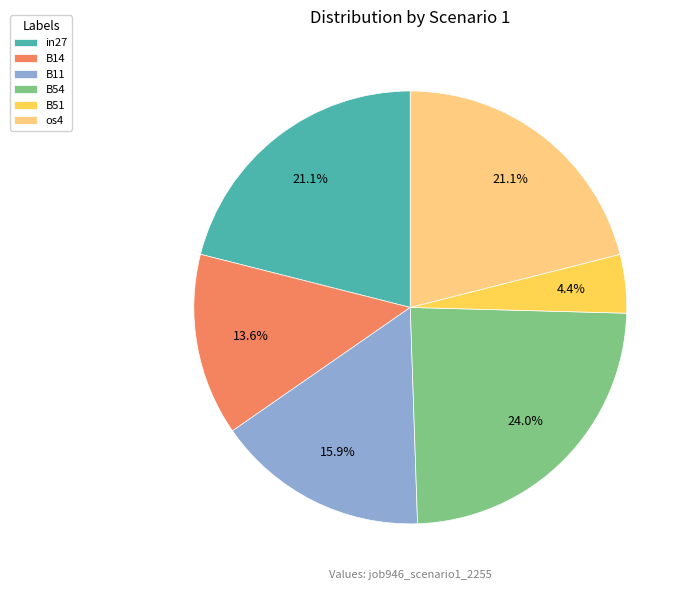

To the nearest percent, what portion does B51 represent?

4%